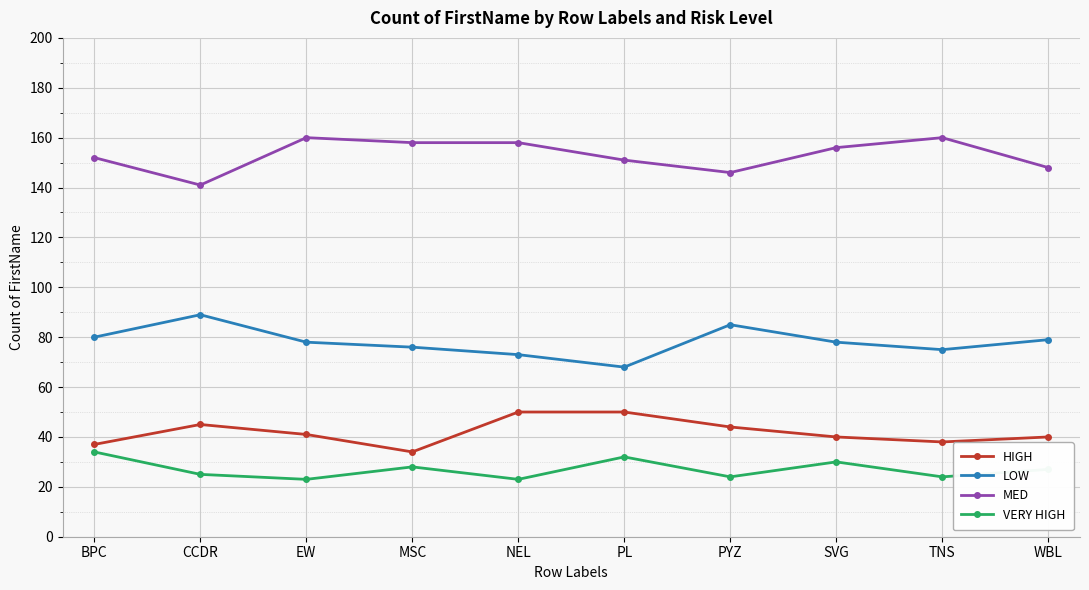

Reading left to right, extract all data points from this chart.

HIGH: 37	45	41	34	50	50	44	40	38	40
LOW: 80	89	78	76	73	68	85	78	75	79
MED: 152	141	160	158	158	151	146	156	160	148
VERY HIGH: 34	25	23	28	23	32	24	30	24	27